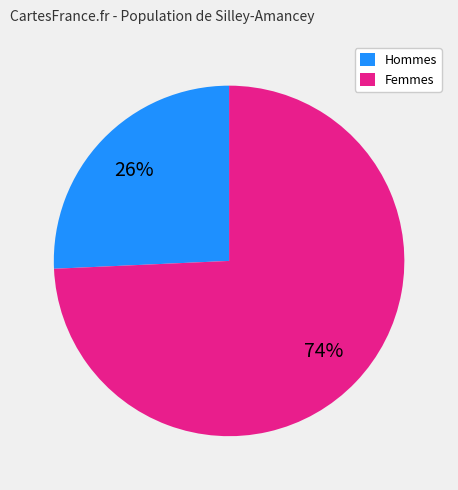

Is it true that Femmes is 69% of the pie?

False